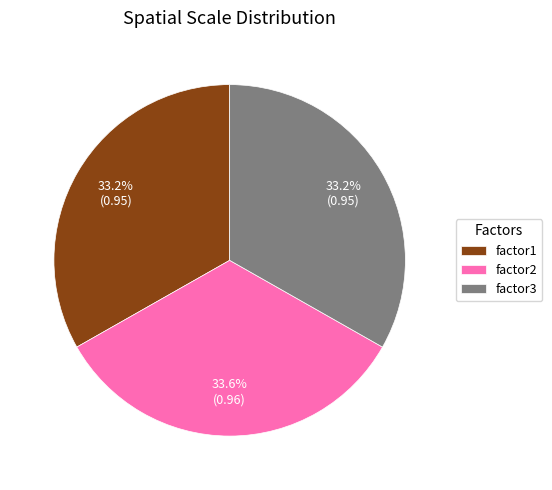

Approximately how many times larger is the value at factor3 compared to factor2?

1.0